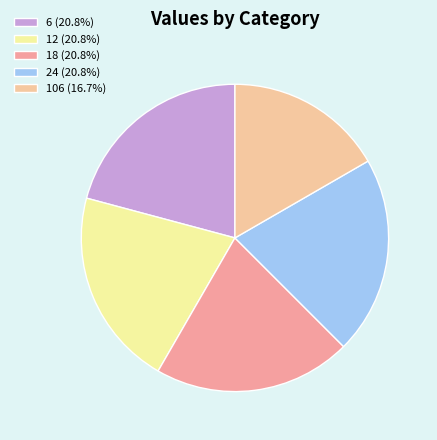

Is the sum of 18 (20.8%) and 6 (20.8%) greater than half?

No